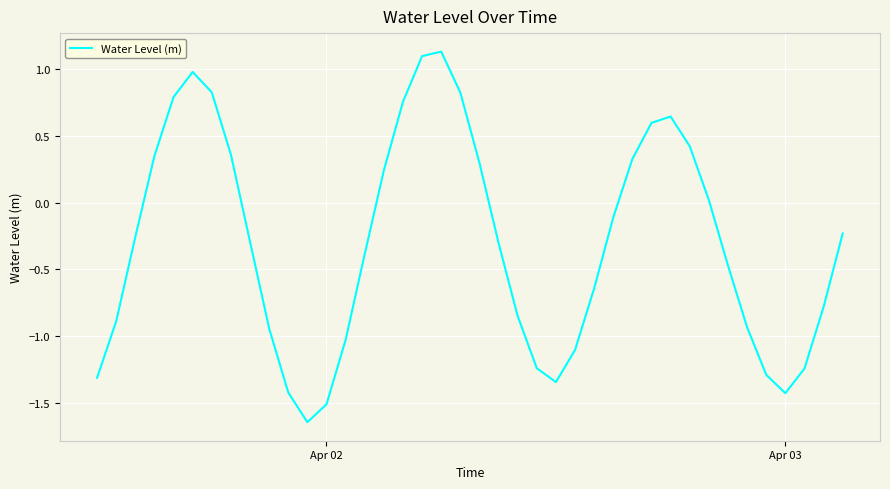

How many lines are shown in the chart?

1